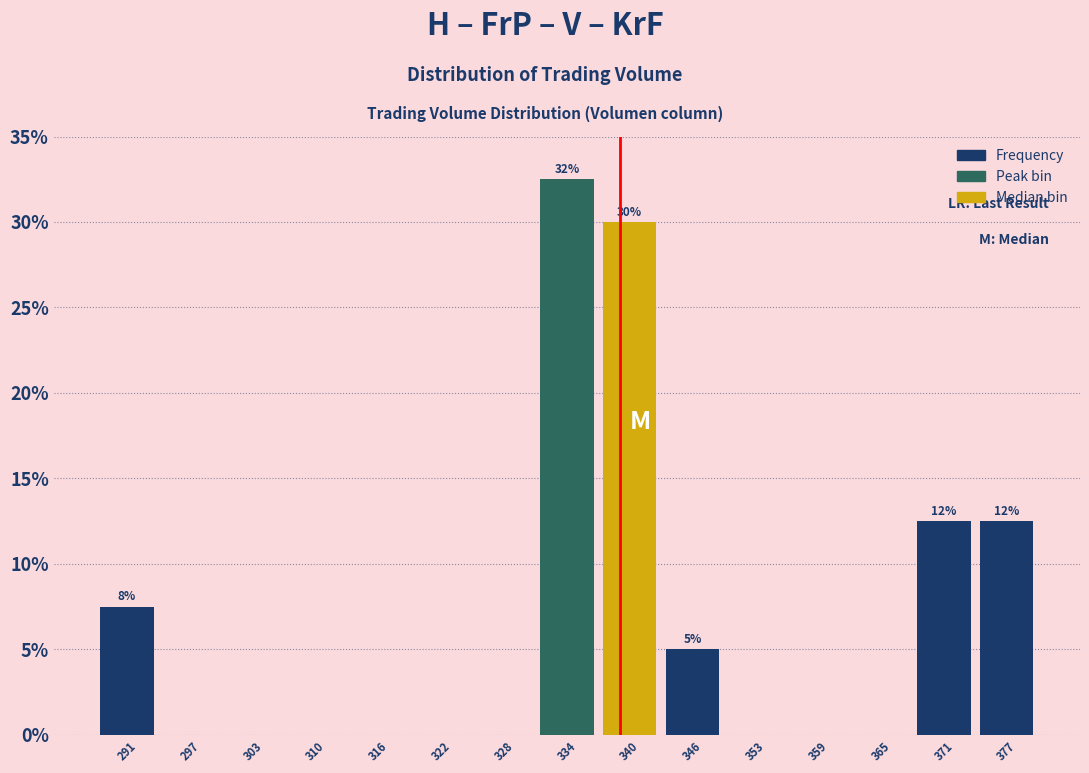

Over which range of the x-axis is the bar tallest?

331 to 337